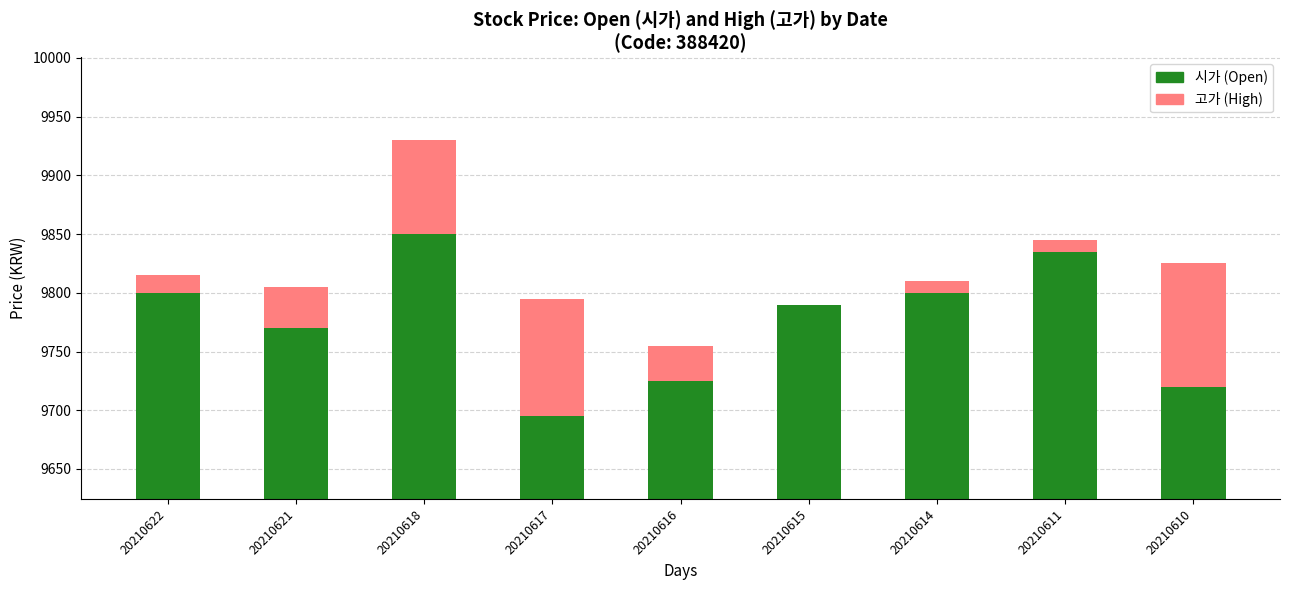

The value of 시가 at 20210618 is 15905. True or false?

False